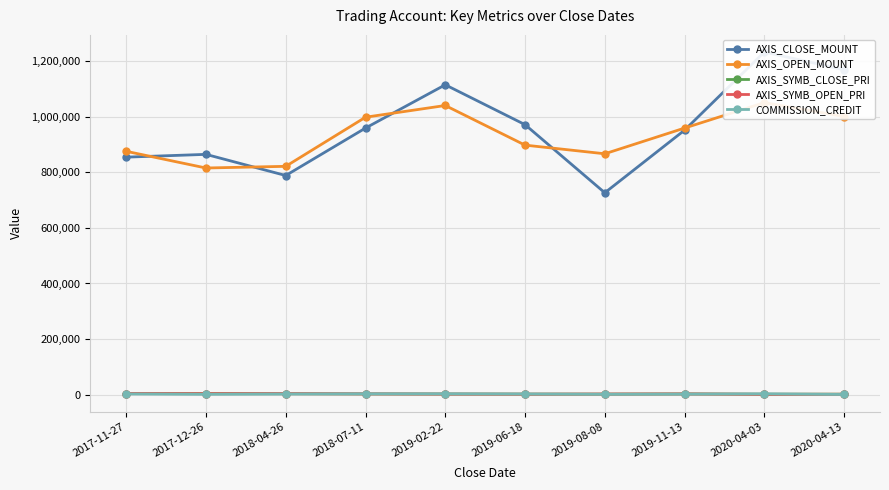

What is the difference between the maximum and second lowest values in the AXIS_SYMB_CLOSE_PRI series?

1984